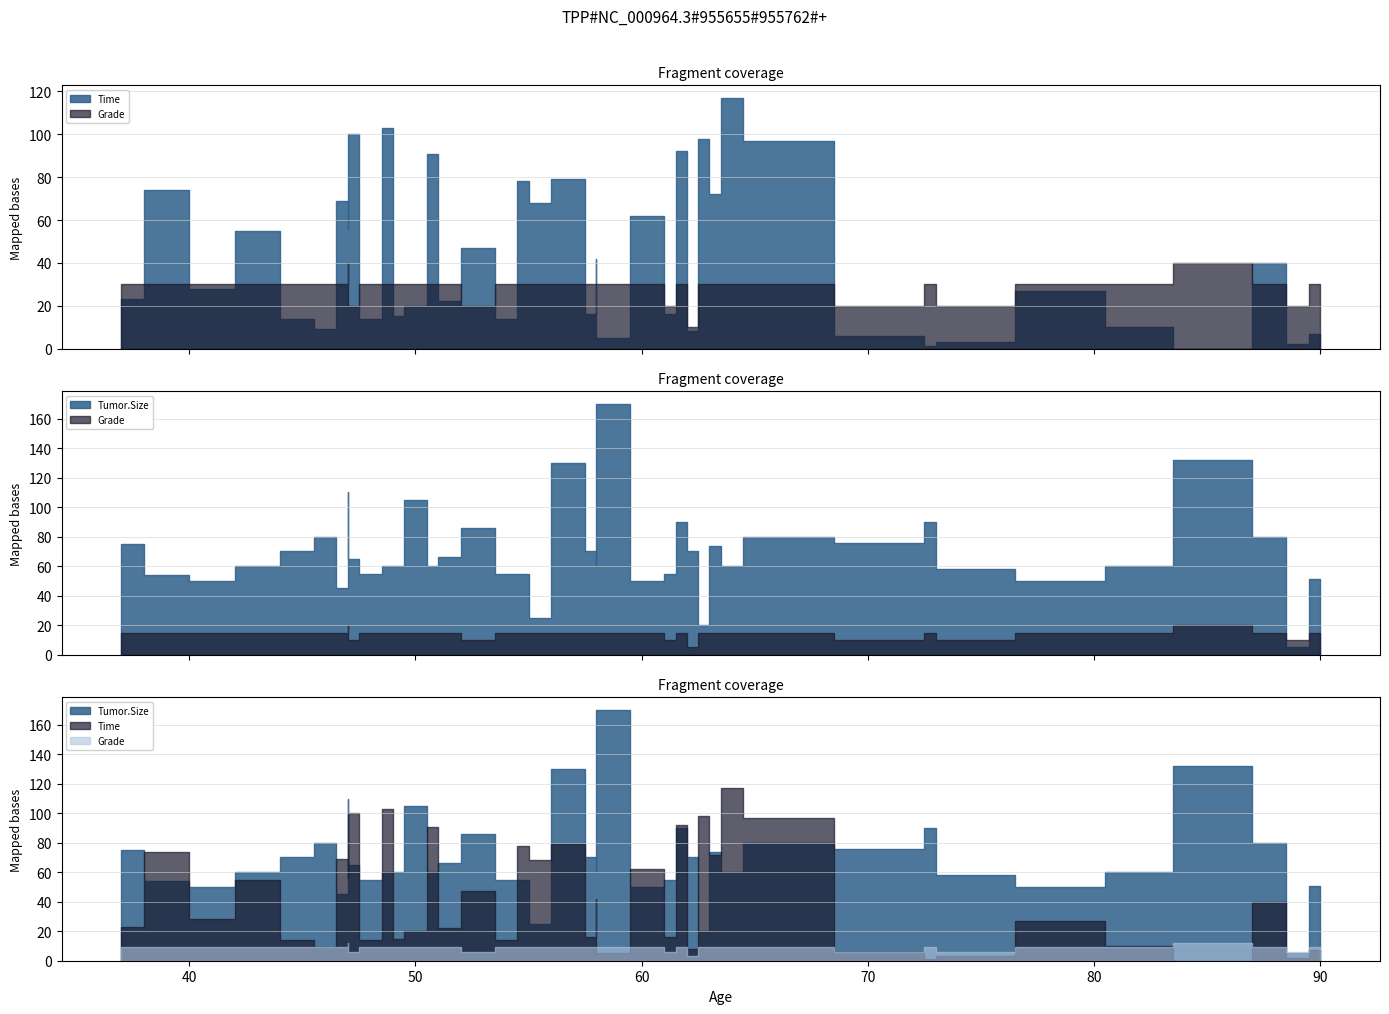

Does the chart have visible grid lines?

Yes